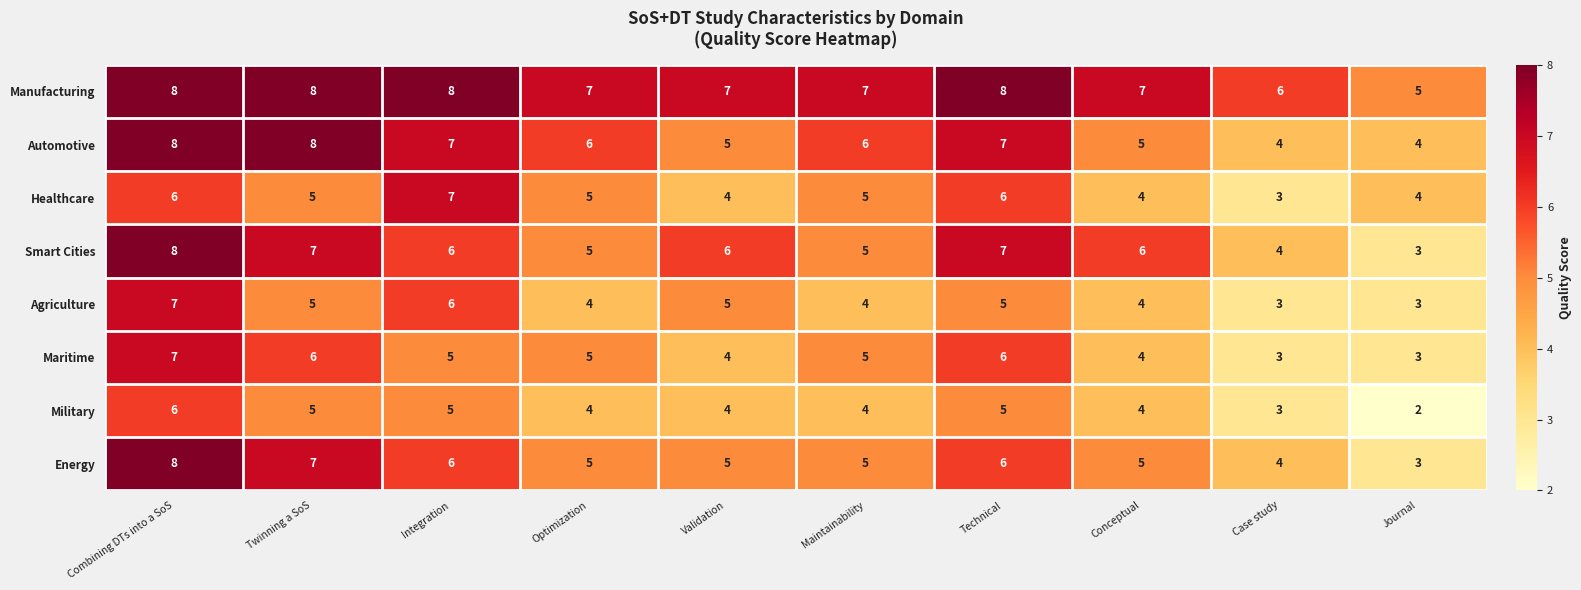

Which label corresponds to the smallest value in the chart?

Journal